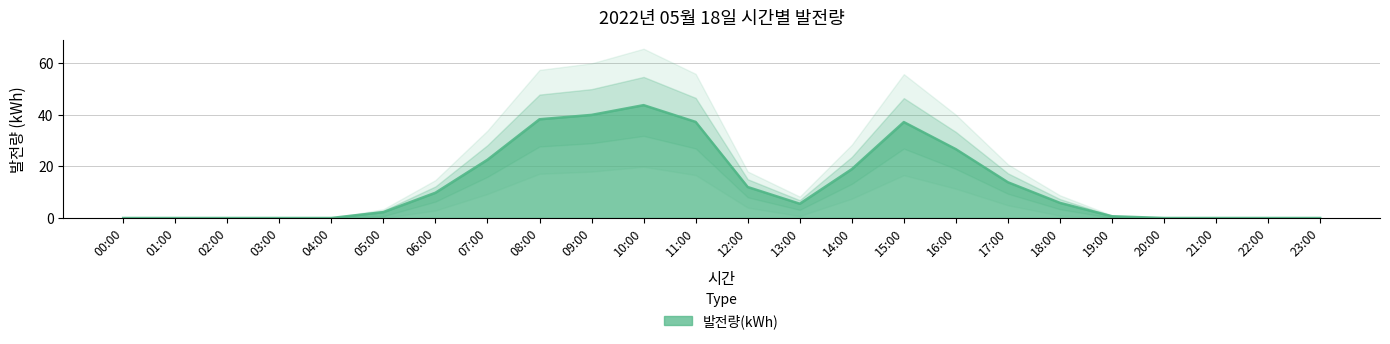

List the labels in order of value, smallest first.

00:00, 01:00, 02:00, 03:00, 04:00, 20:00, 21:00, 22:00, 23:00, 19:00, 05:00, 13:00, 18:00, 06:00, 12:00, 17:00, 14:00, 07:00, 16:00, 15:00, 11:00, 08:00, 09:00, 10:00